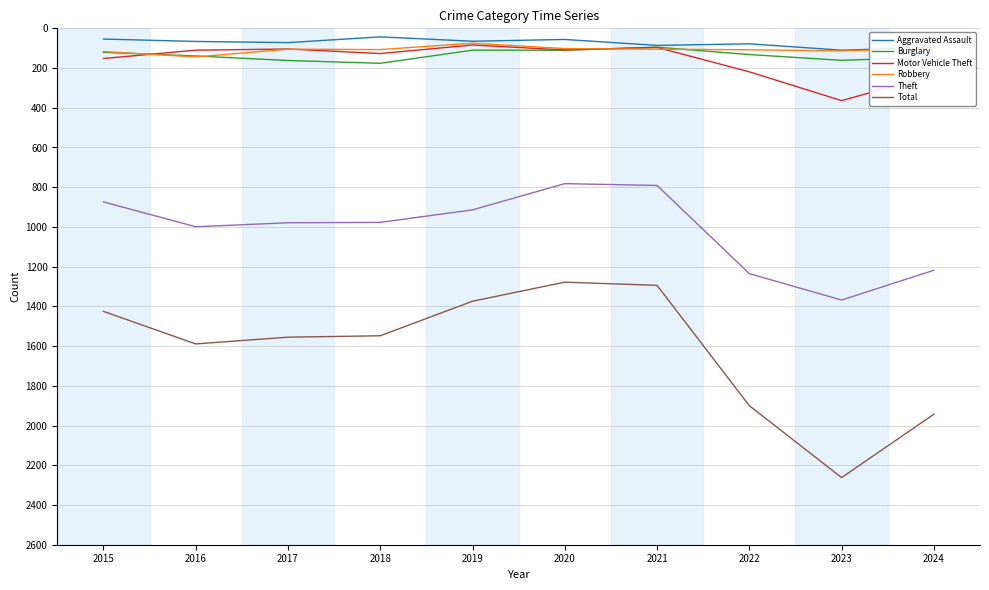

At which category is the sum across all series the highest?

2023